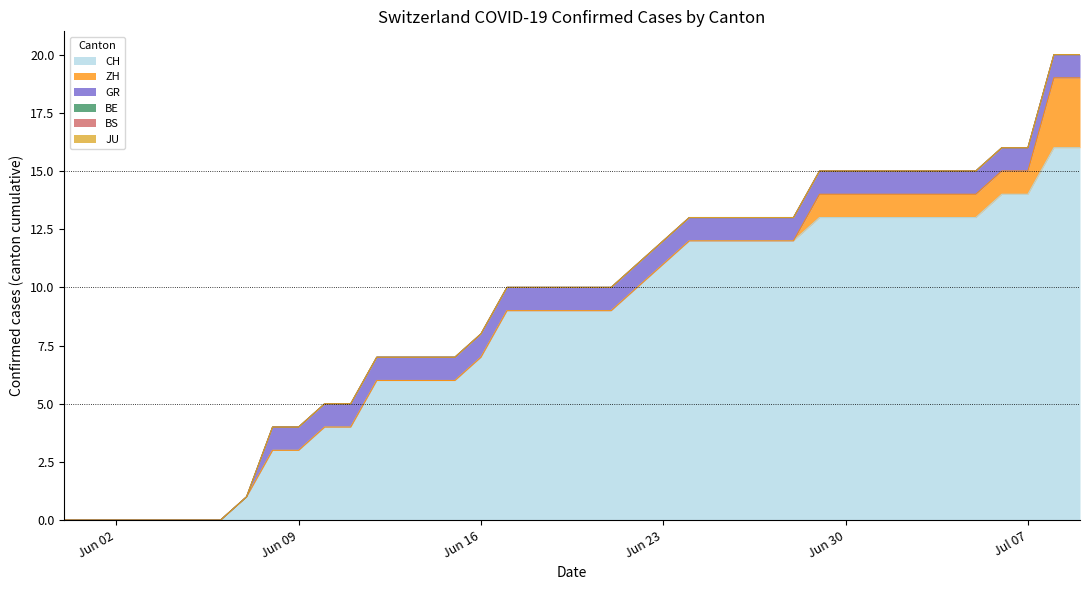

Count the number of categories in the chart.

40